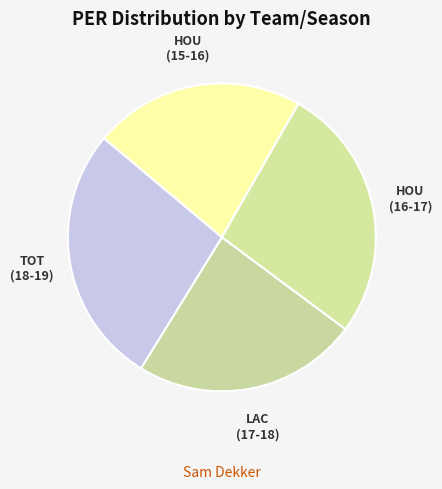

To the nearest percent, what is the difference between the largest and smallest slice percentages?

5%